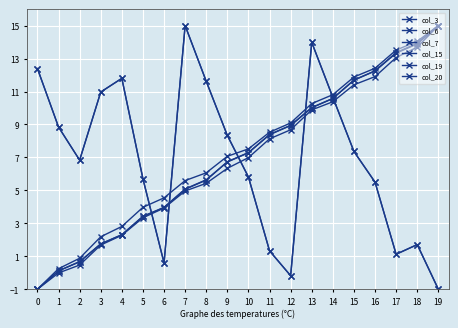

Which series has the largest total across all categories?

col_20